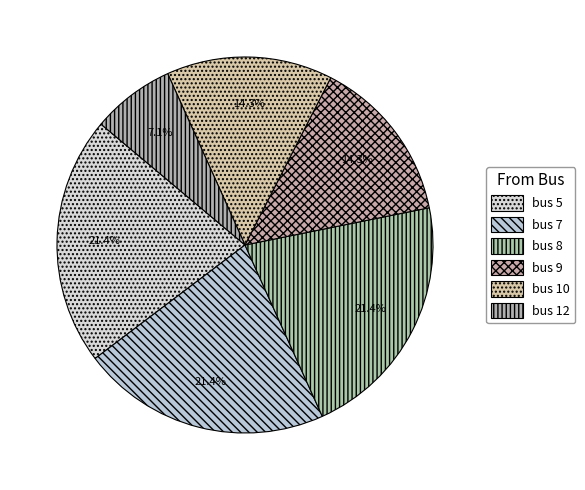

Which slice is the smallest?

bus 12